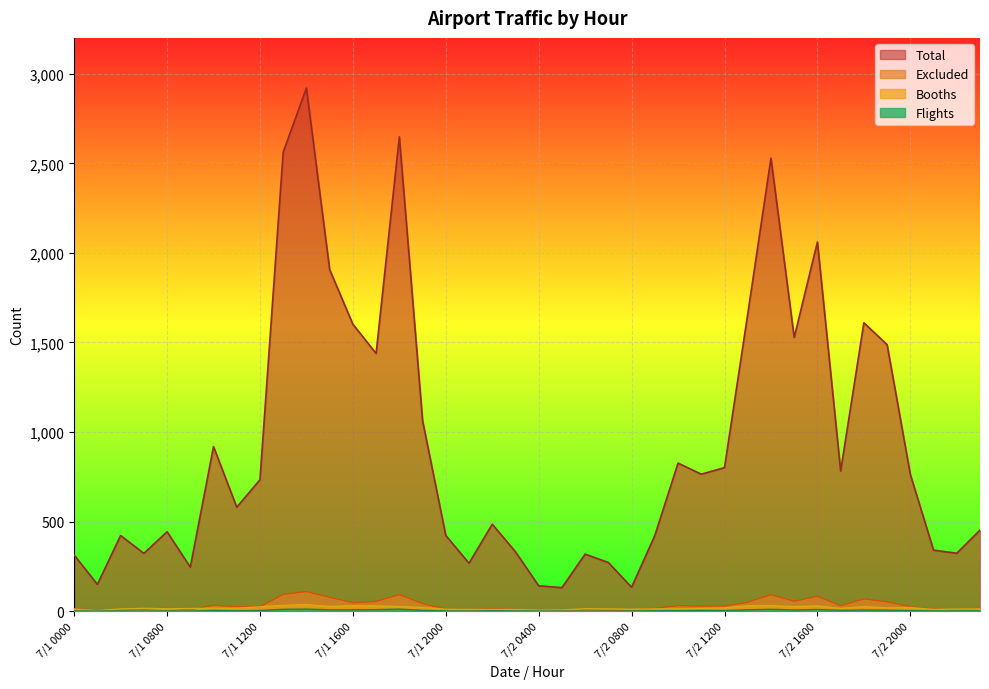

At which category does the chart reach its peak across all series?

7/1 1400